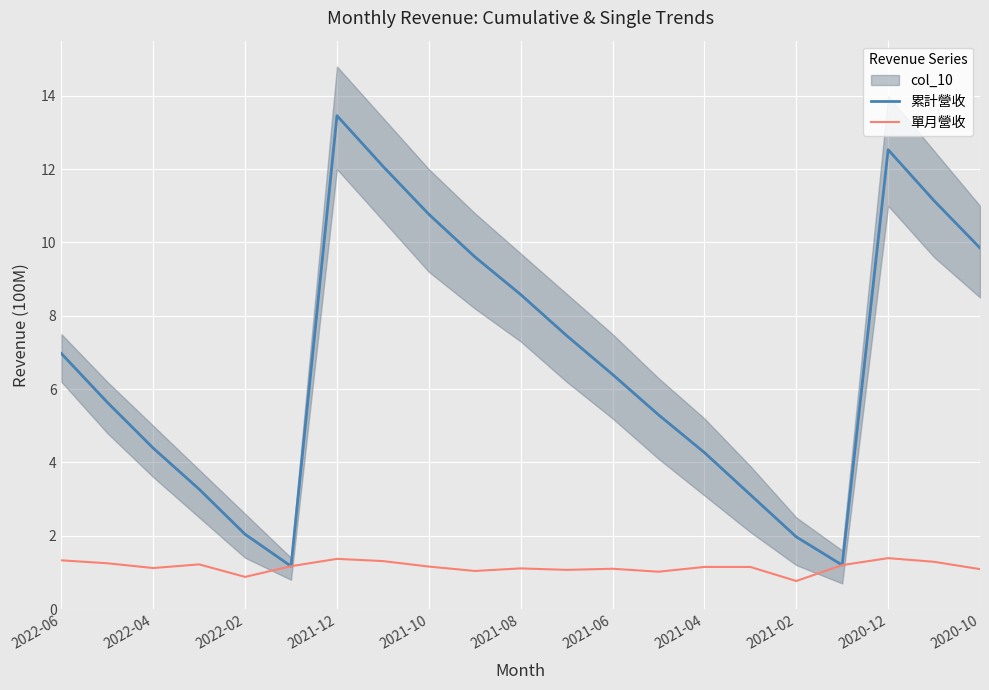

The value of 單月營收 at 2021-12 is 1.4. True or false?

True